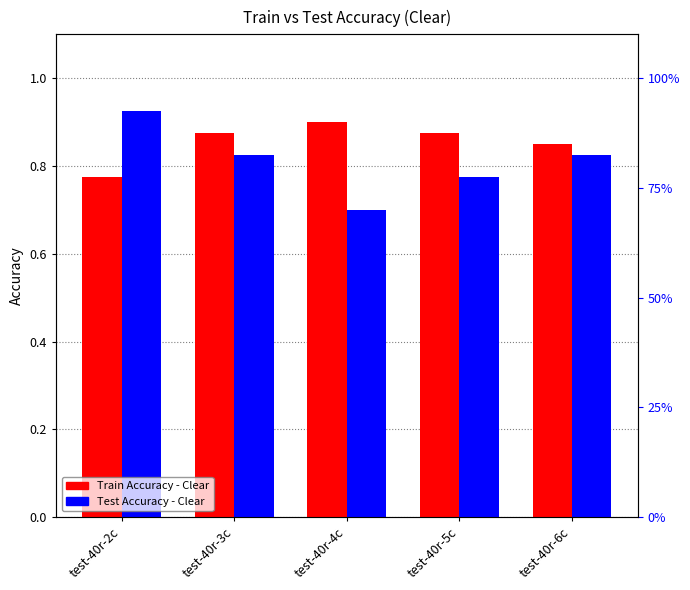

List the series in order of their peak value, lowest first.

Train Accuracy - Clear, Test Accuracy - Clear